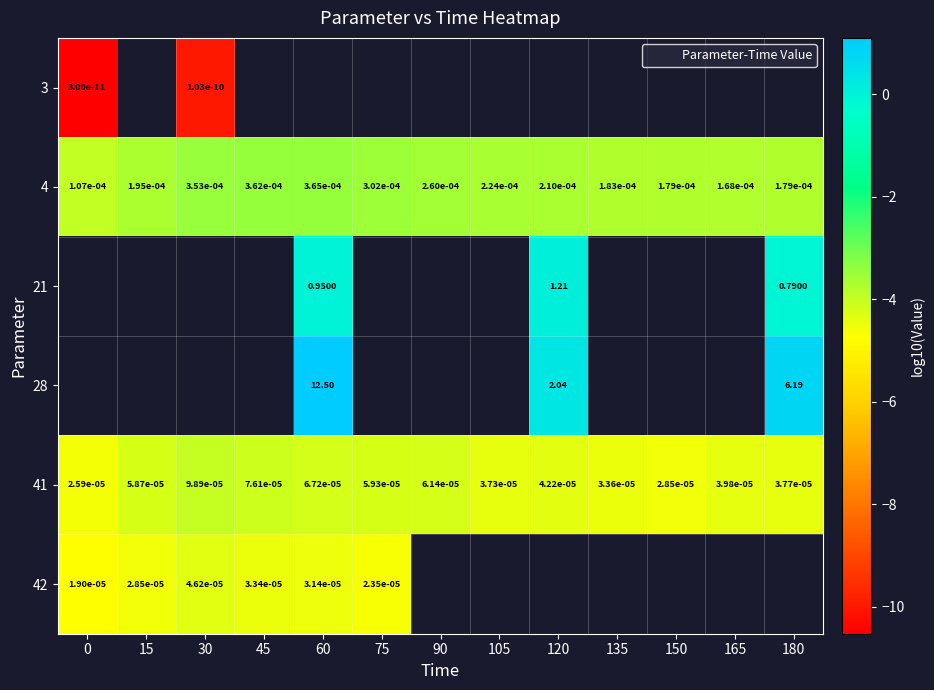

Is it true that 41 equals -4.4 at 120?

True